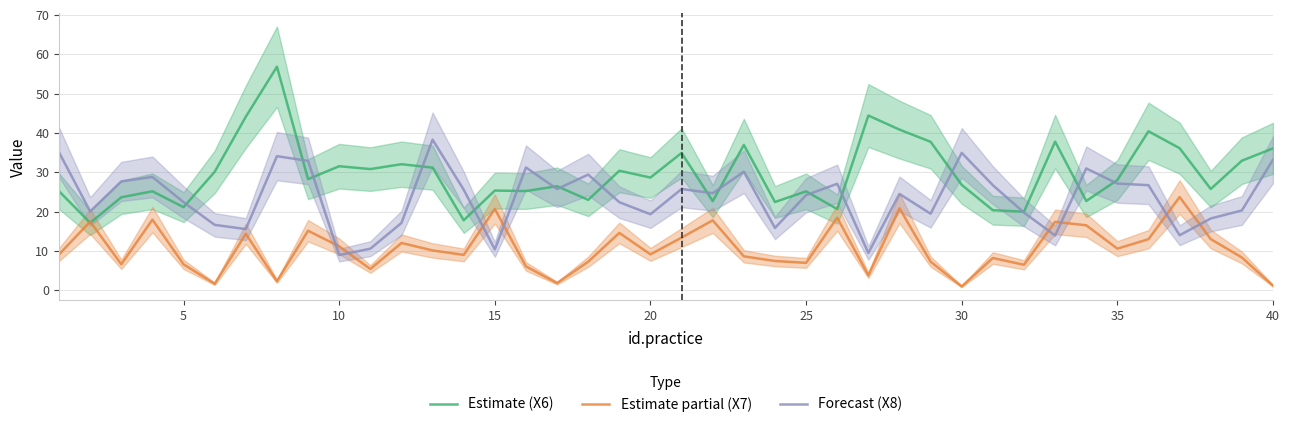

What is the sum of the Estimate (X6) values at 25 and 35?

53.2